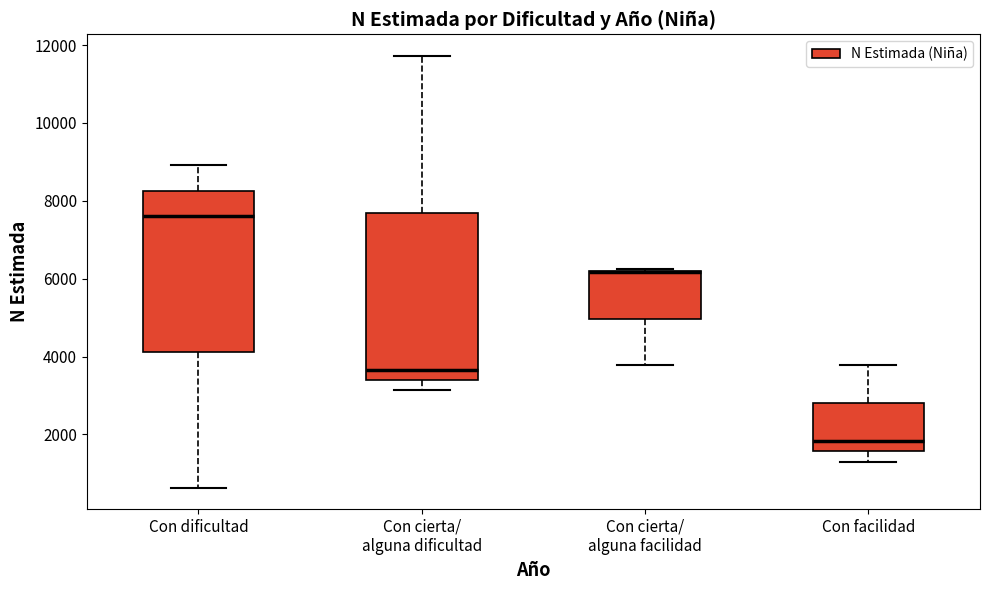

Where does the lower whisker of the box for Con facilidad end on the y-axis? The values are not printed on the chart, so give them approximately, as read against the axis.

1200